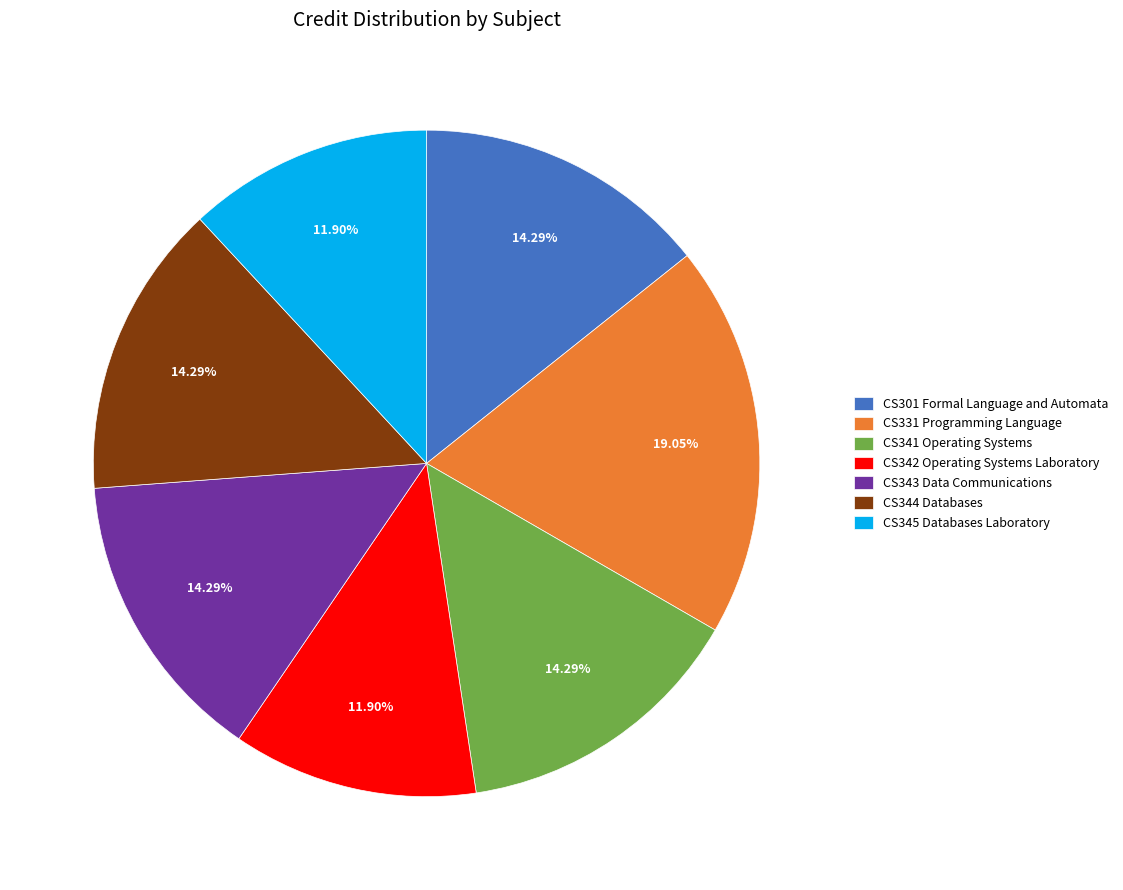

The CS342 Operating Systems Laboratory slice represents 4% of the pie. True or false?

False